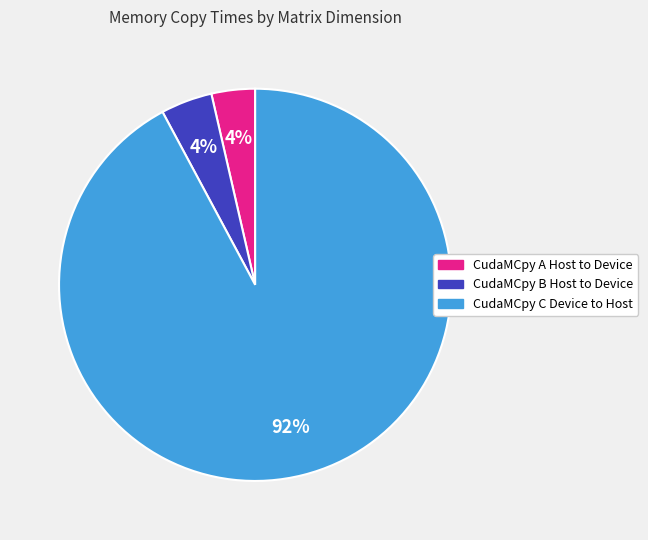

Is there any slice that represents more than half of the pie?

Yes